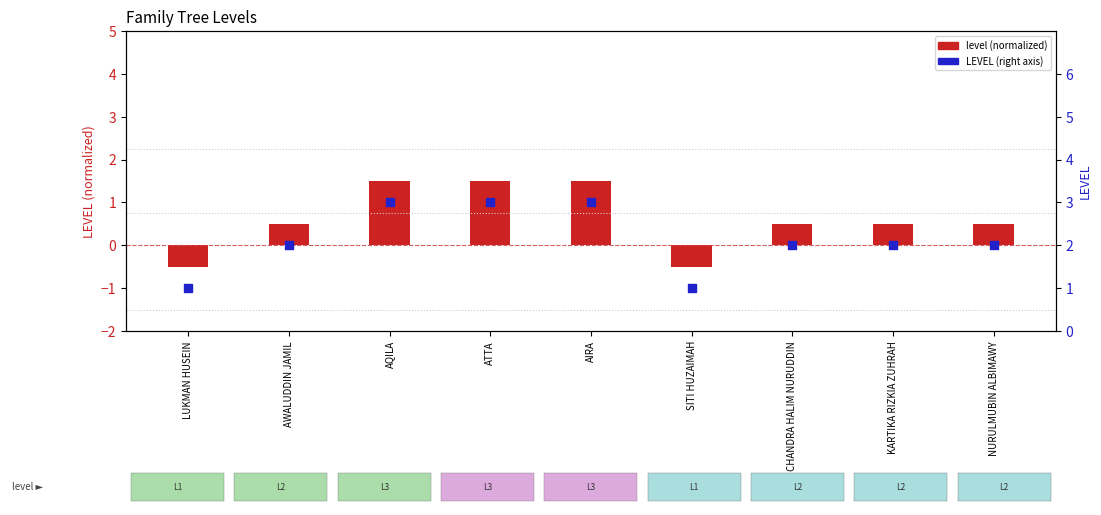

What are all the series names shown in the legend?

level (normalized), LEVEL (right axis)